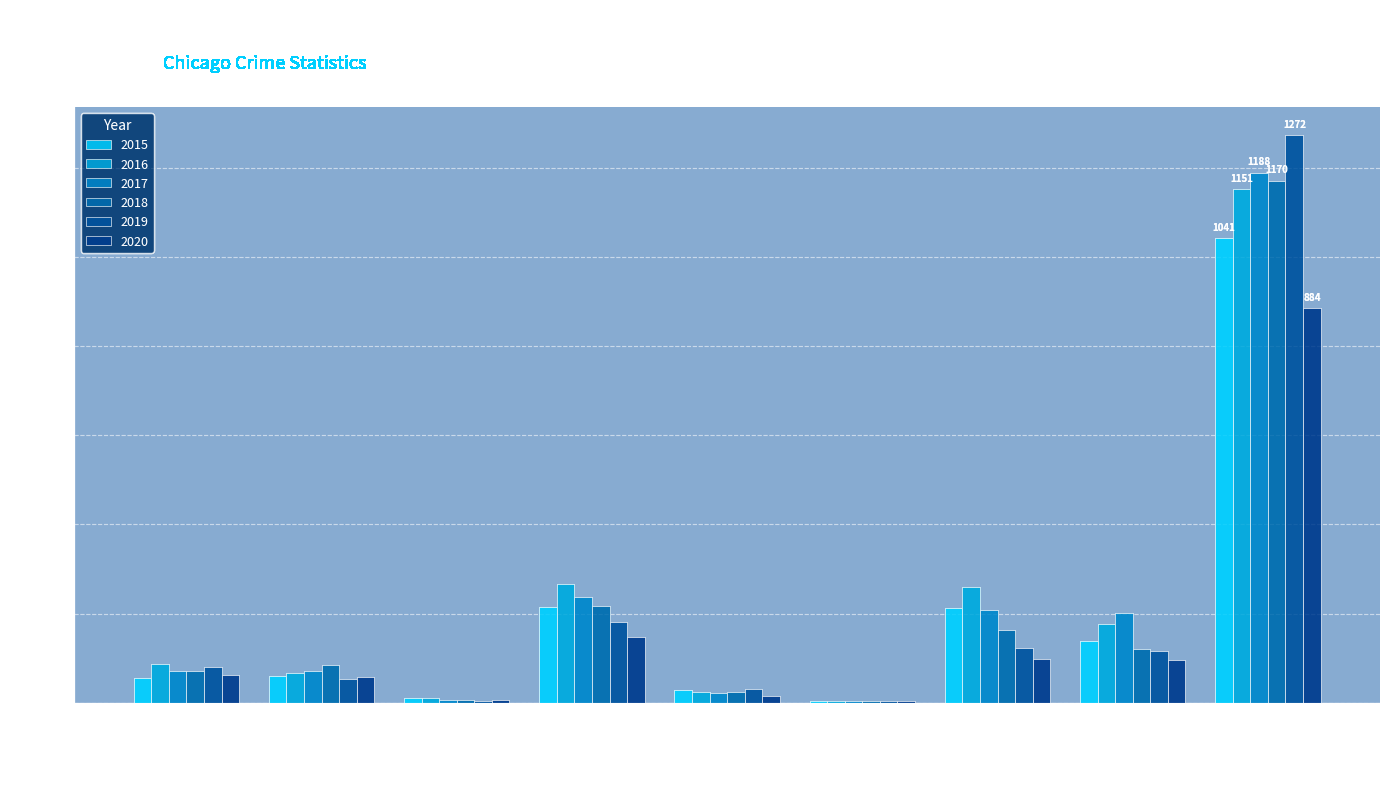

The value of 2019 at Criminal Sexual Assault is 48. True or false?

False